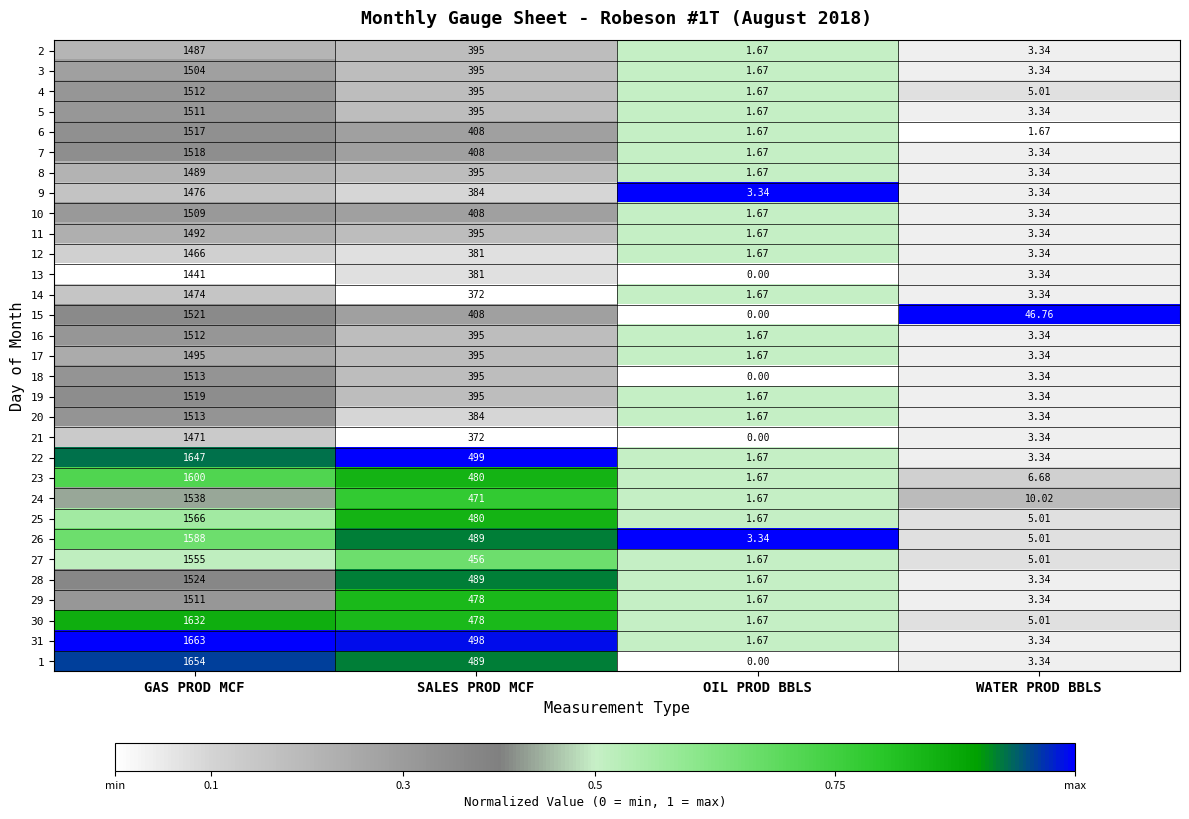

List the labels in order of 25 value, largest first.

GAS PROD MCF, SALES PROD MCF, WATER PROD BBLS, OIL PROD BBLS